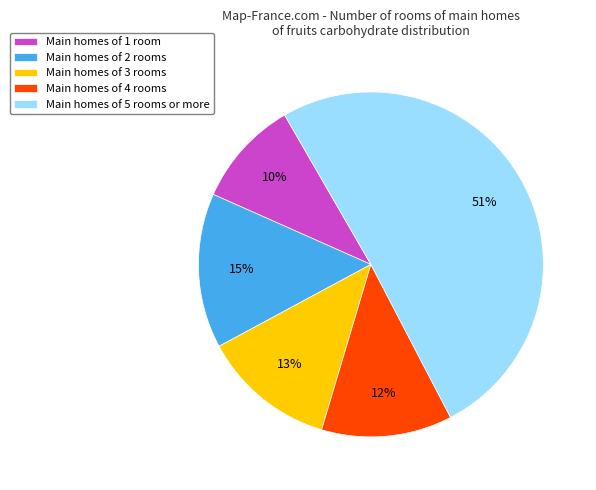

The Main homes of 2 rooms slice represents 28% of the pie. True or false?

False